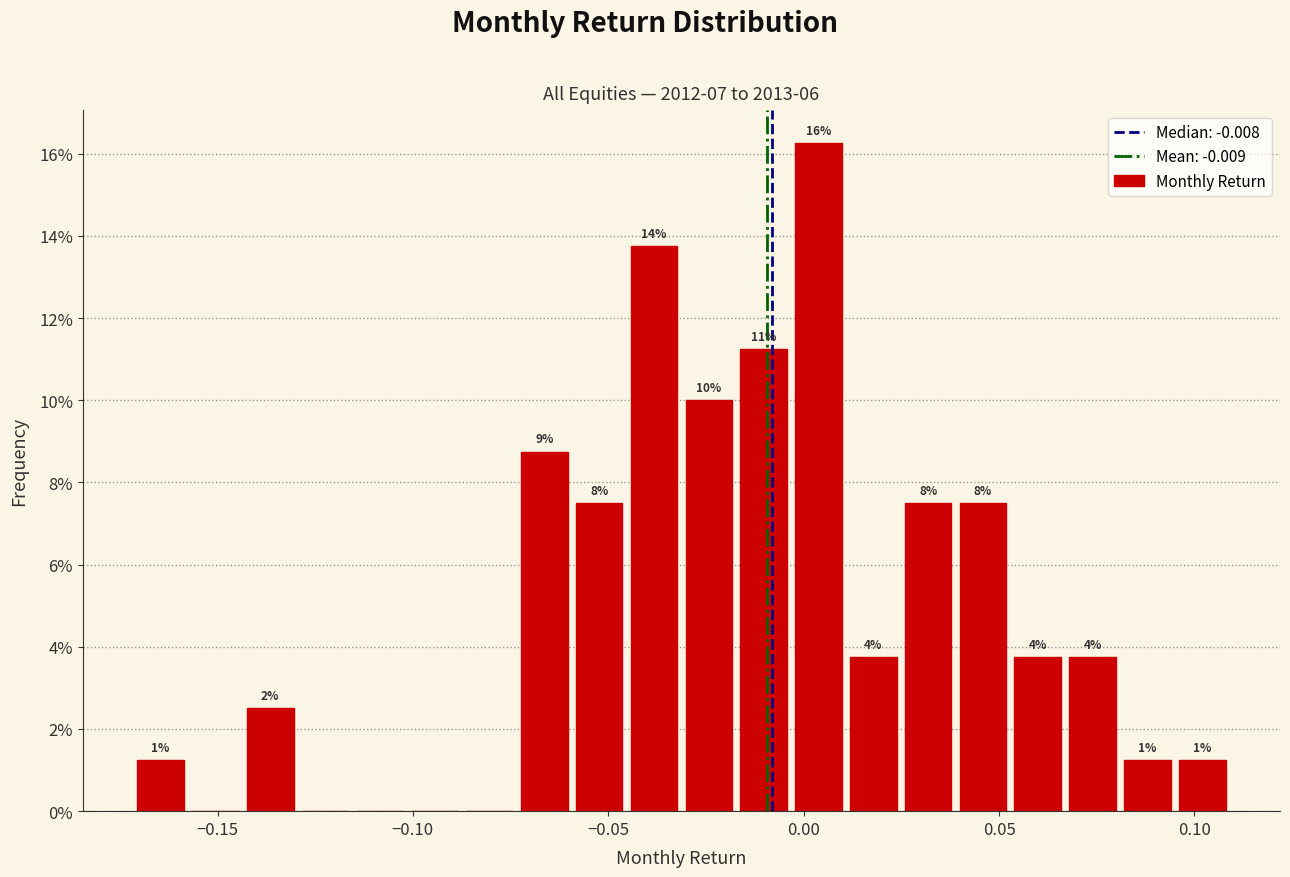

Read against the x-axis, roughly where is the centre of the tallest bar?

0.005